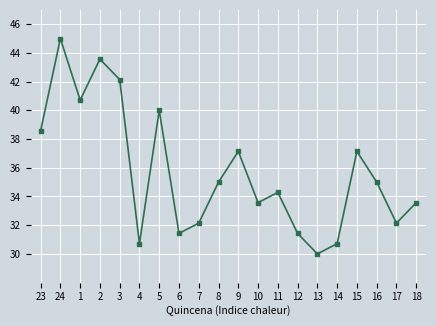

The chart shows a value of 40.0 at 5. True or false?

True